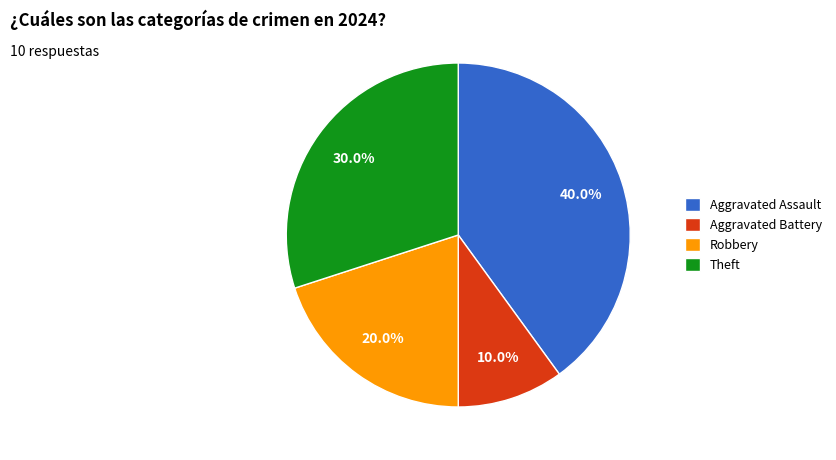

How many slices are in this pie chart?

4